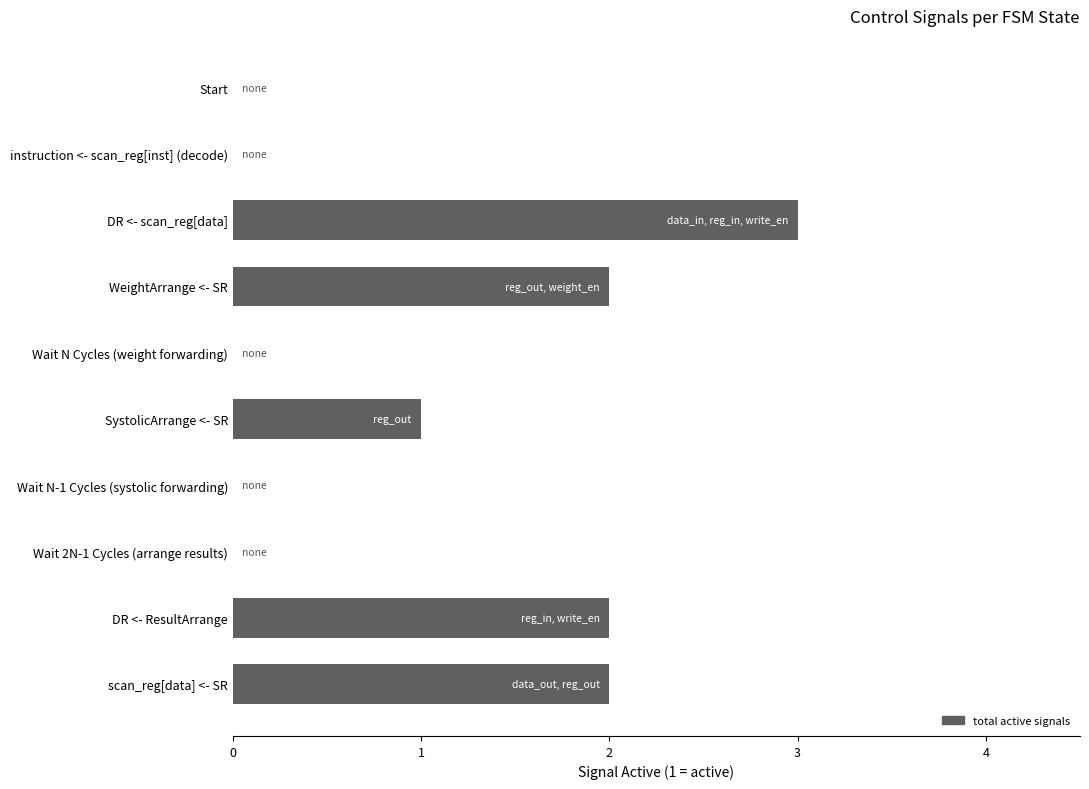

What is the greatest value displayed?

3